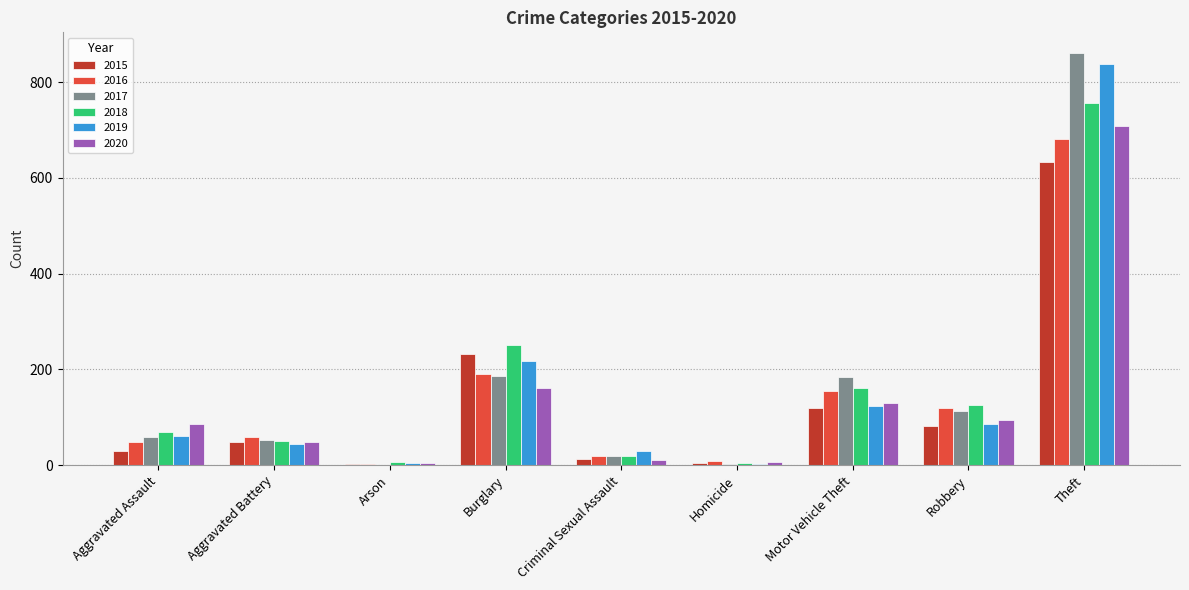

At which label is 2020 closest to 356?

Burglary